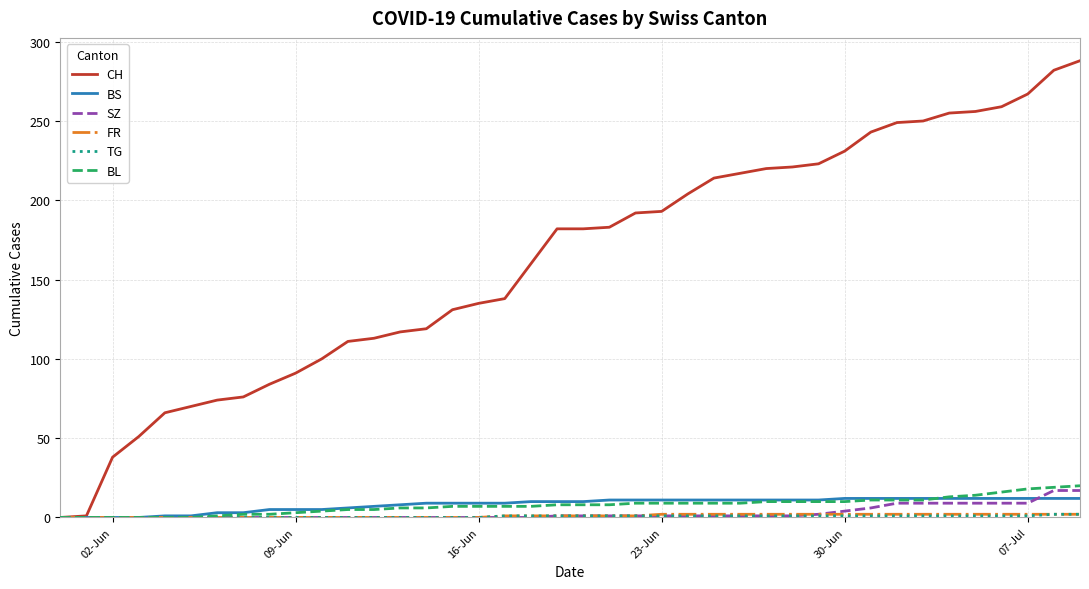

Which series has the largest total across all categories?

CH